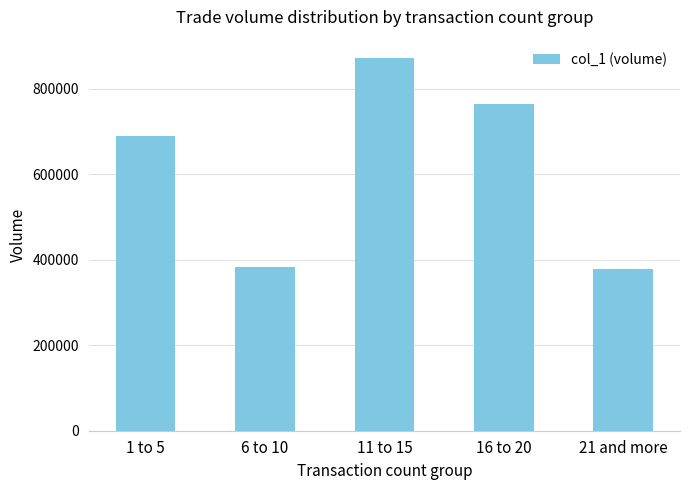

Reading left to right, extract all data points from this chart.

1 to 5=689100	6 to 10=383670	11 to 15=870960	16 to 20=763650	21 and more=378580